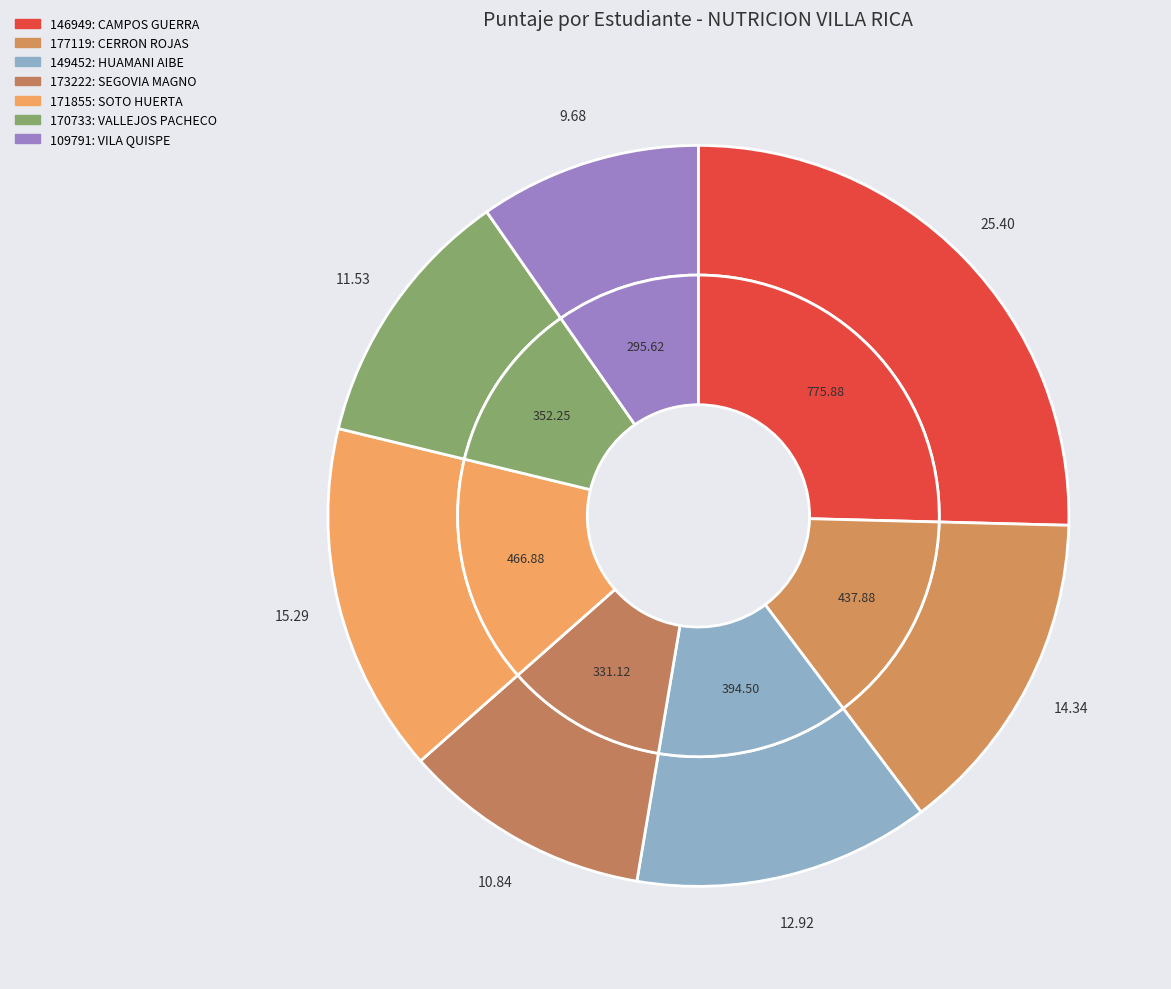

What is the ratio of the value at SOTO HUERTA, EVELYN PAMELA to the value at VILA QUISPE, JEAN POOL?

1.6